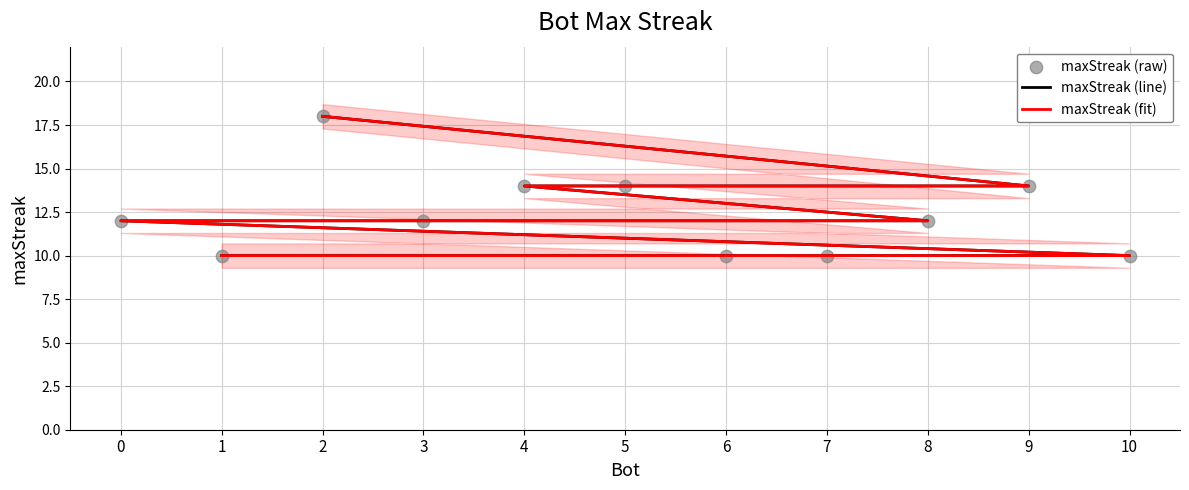

Which series has the largest Y range (max minus min)?

maxStreak (line)